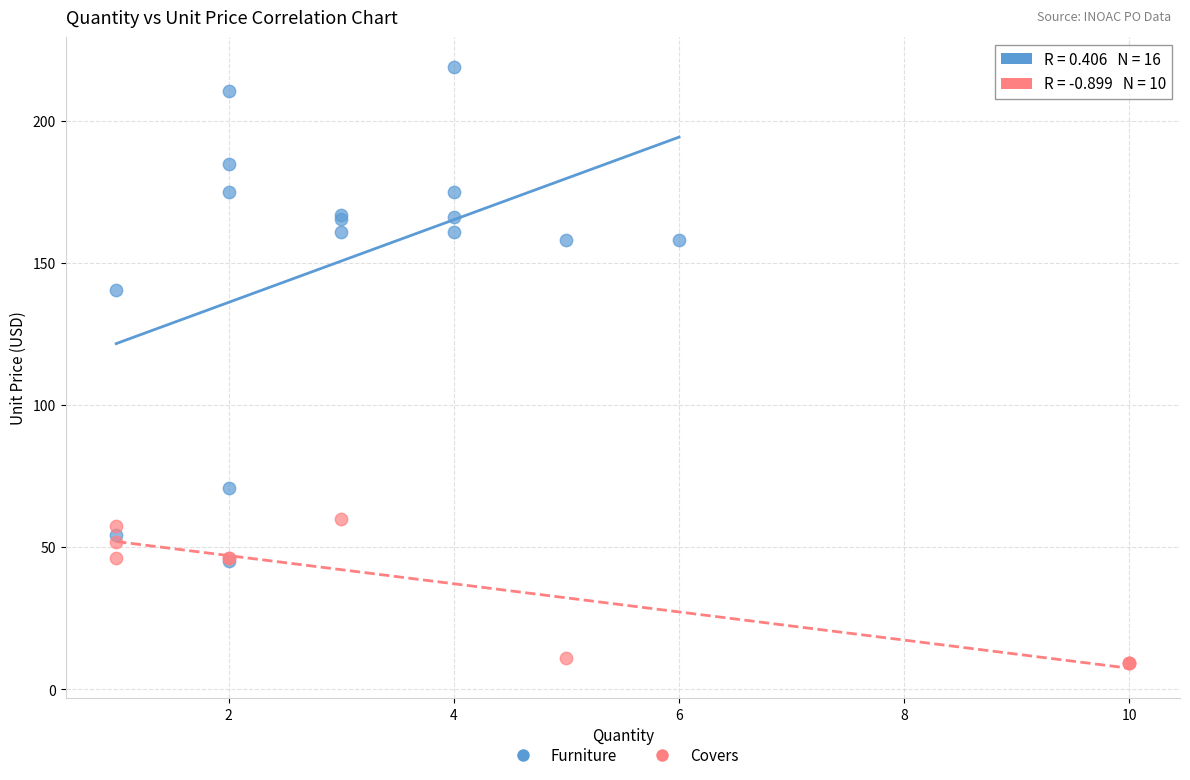

Which series has the largest Y range (max minus min)?

Furniture